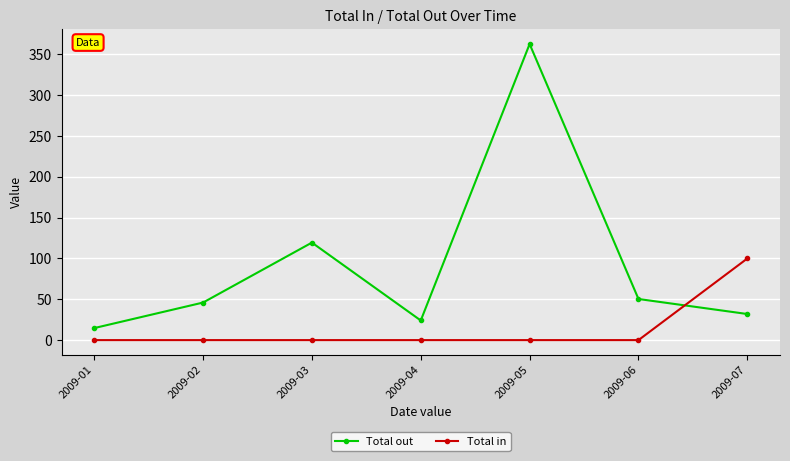

What is the difference between the Total out values at 2009-03 and 2009-04?

95.4